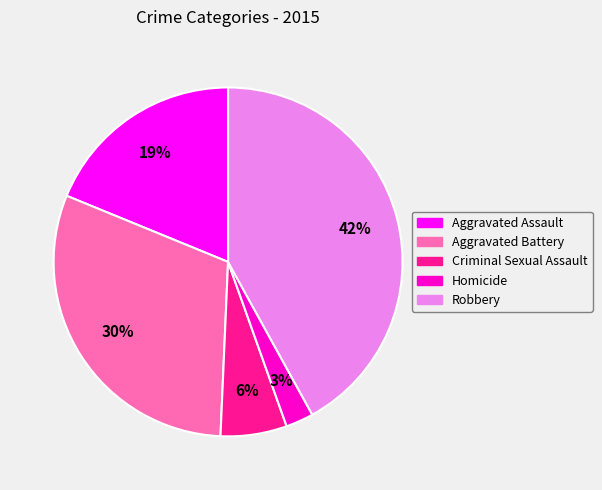

Which category has the smallest portion of the pie?

Homicide